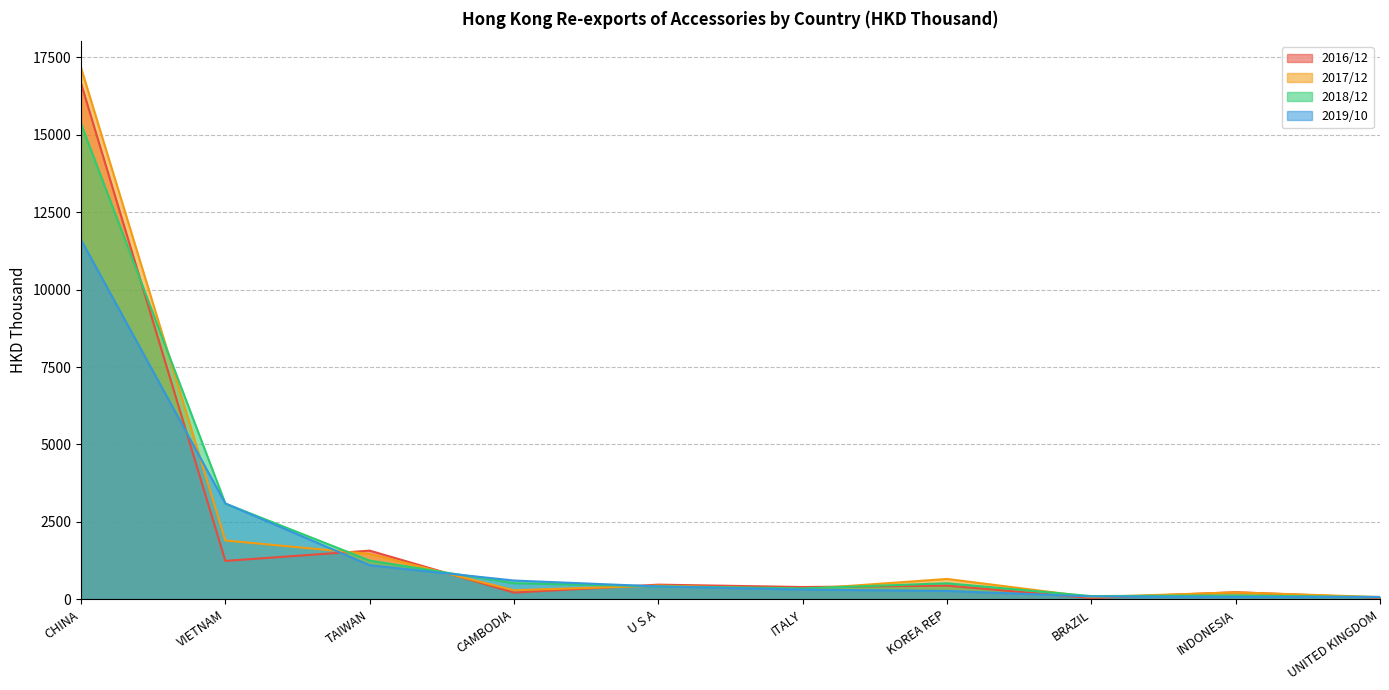

Rank the series at BRAZIL from lowest to highest value.

2016/12, 2017/12, 2019/10, 2018/12